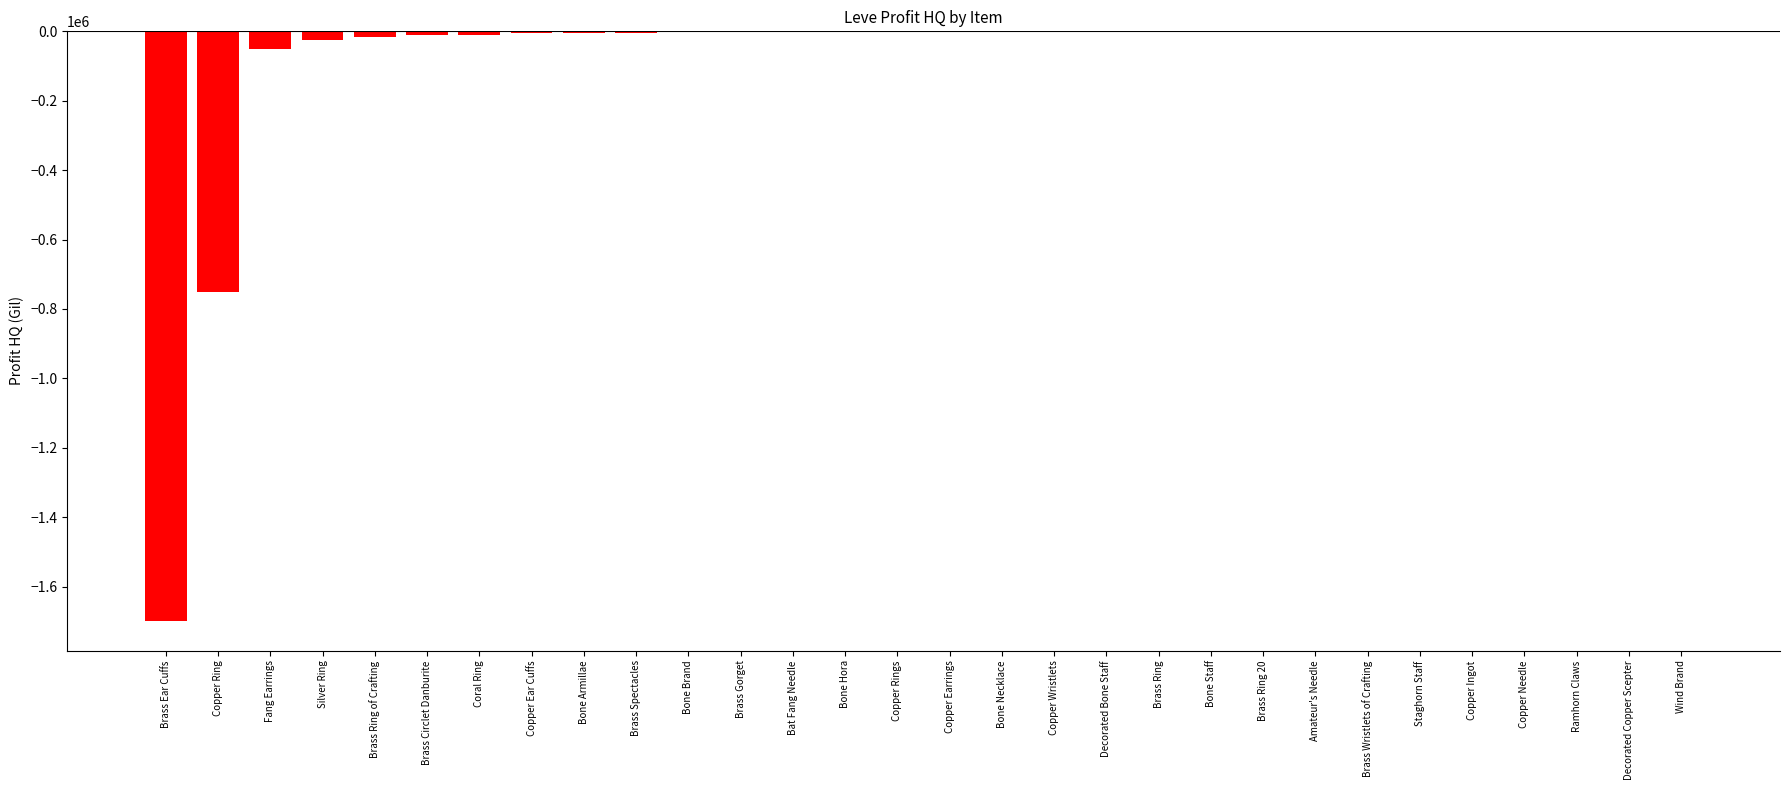

Is it true that the value at Brass Ear Cuffs is -1699717.0?

True